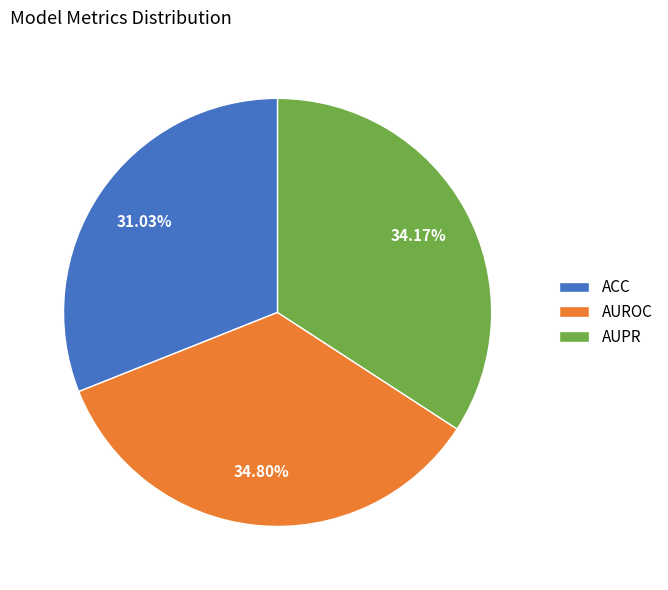

To the nearest percent, what is the combined percentage of AUPR and AUROC?

69%